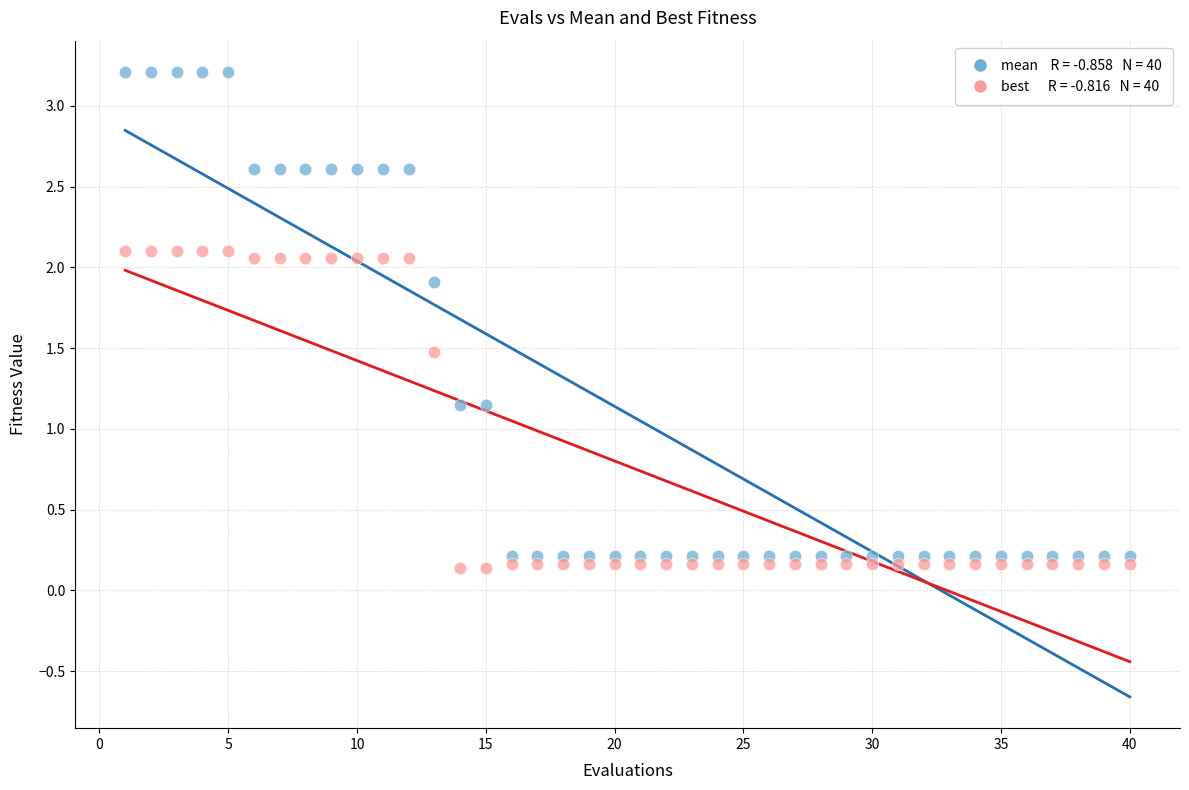

Across all data points, what is the range of X values (max minus min)?

39.0